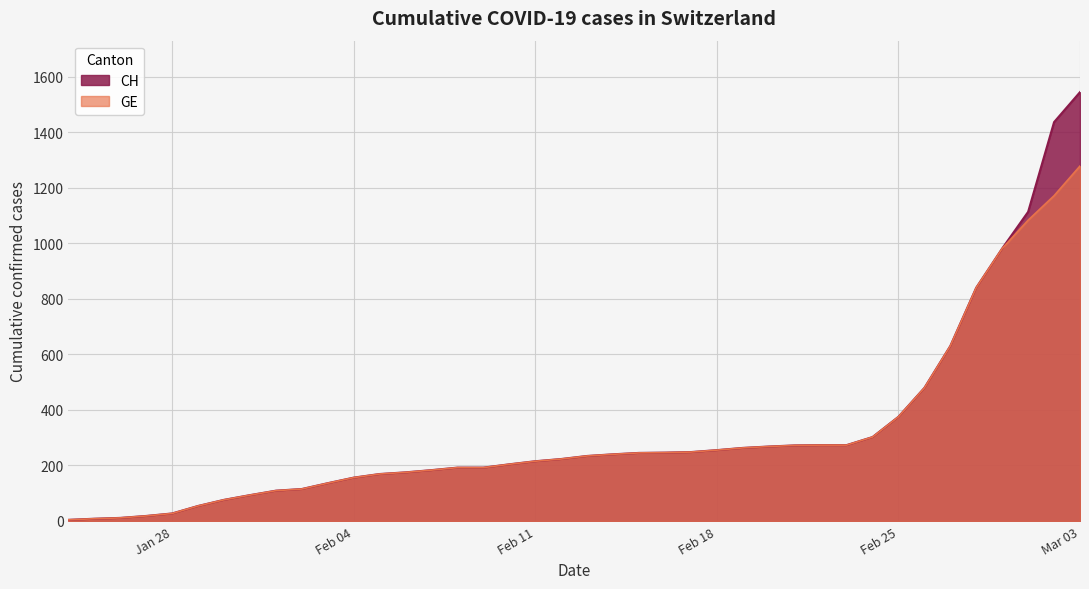

Does the chart display data point markers on the line(s)?

No